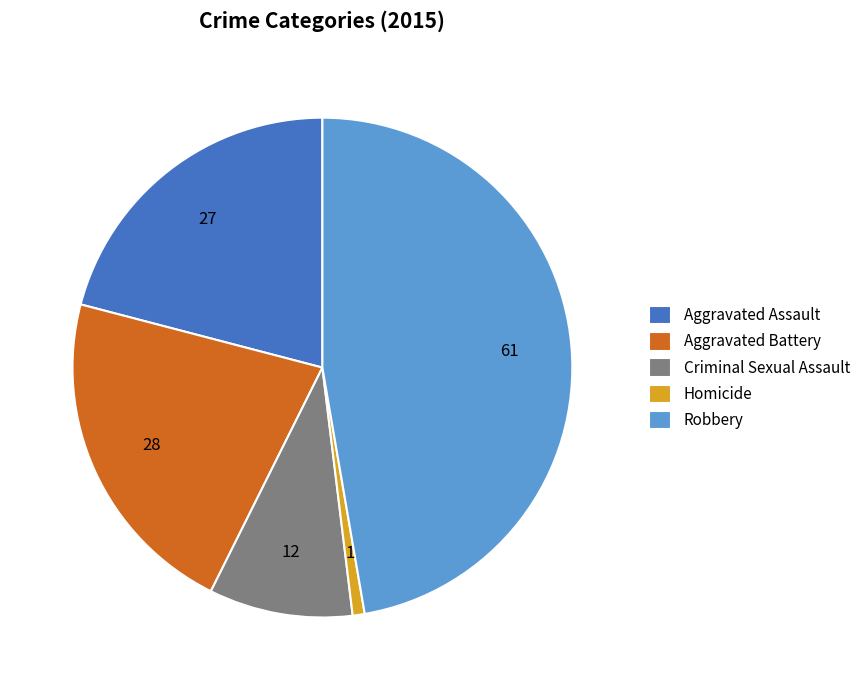

Does Criminal Sexual Assault represent more than half of the total?

No